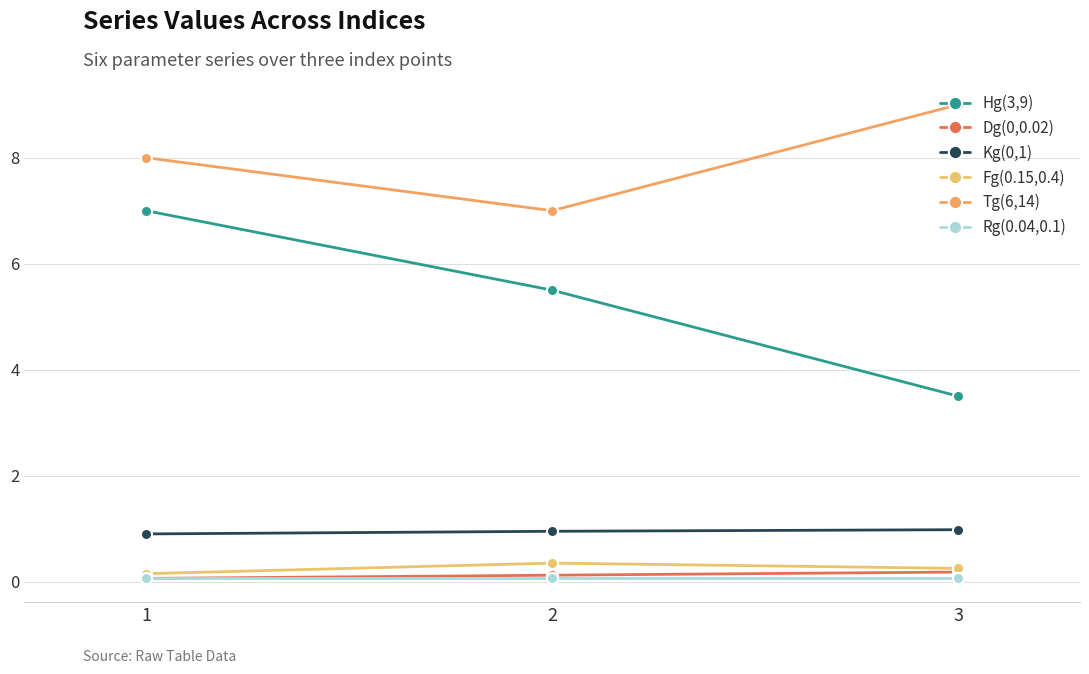

How many Dg(0,0.02) values are between 0 and 1?

3